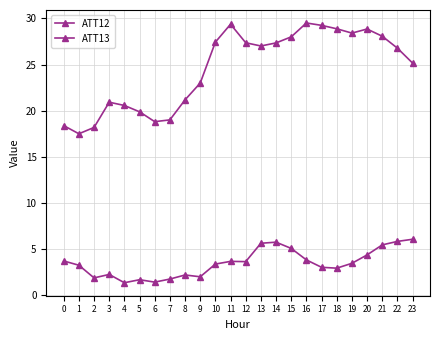

True or false: ATT12 and ATT13 intersect in this chart.

False